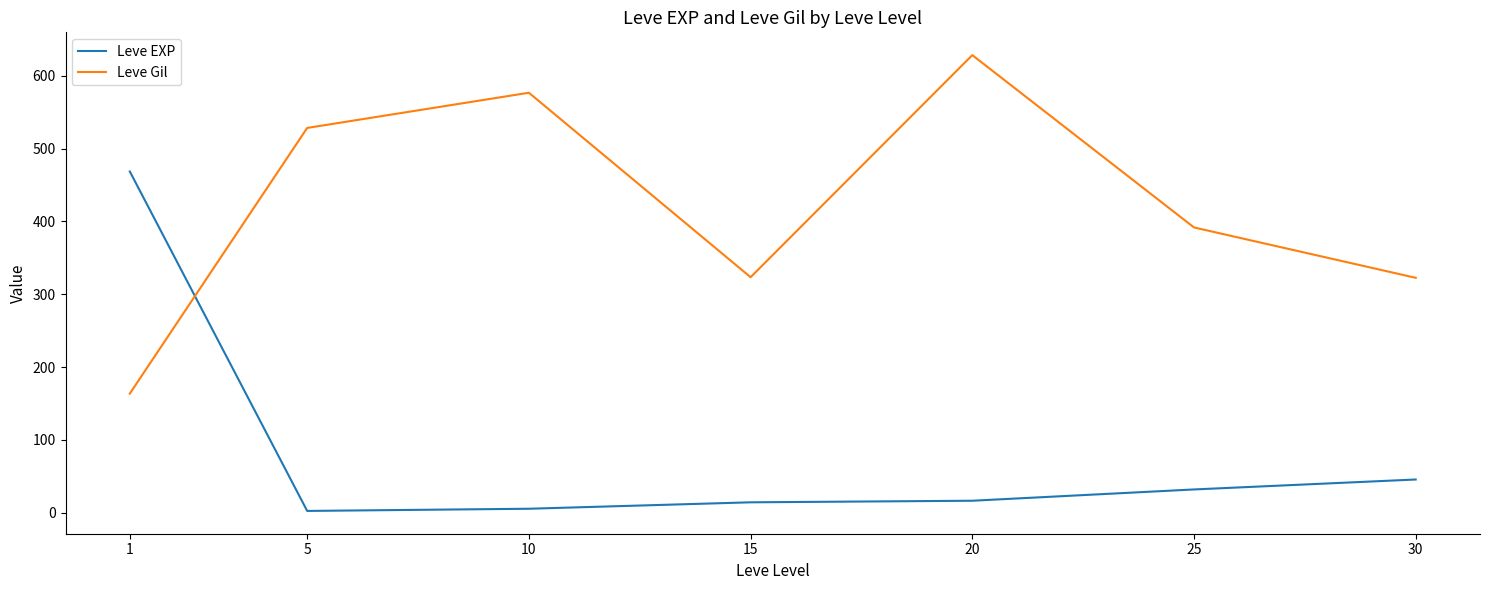

Which label corresponds to the largest value in the chart?

20